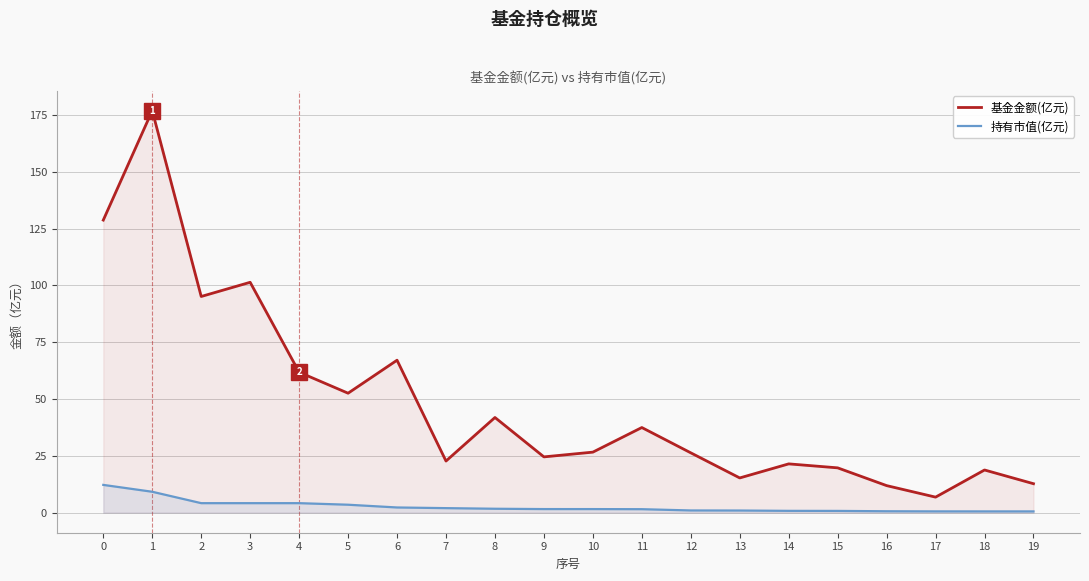

True or false: 基金金额(亿元) and 持有市值(亿元) intersect in this chart.

False